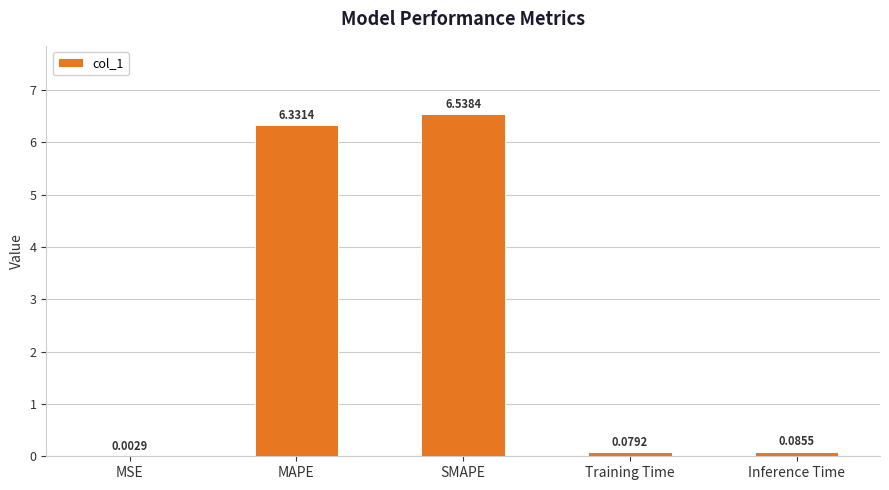

Where is the data nearest to the value 3?

Inference Time